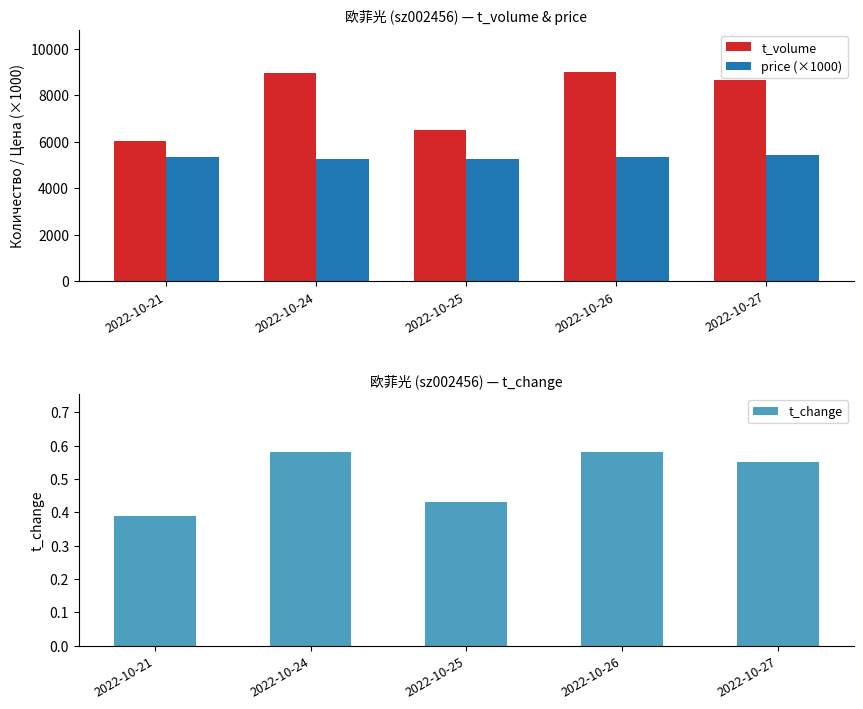

Read the t_change value at 2022-10-25.

0.4